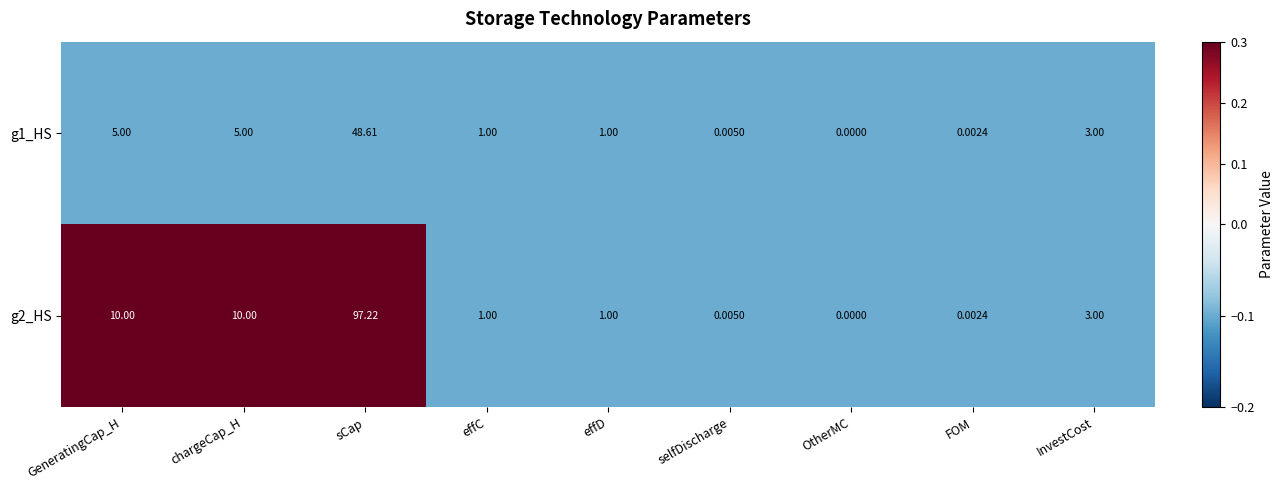

What is the total value across all series at InvestCost?

6.0